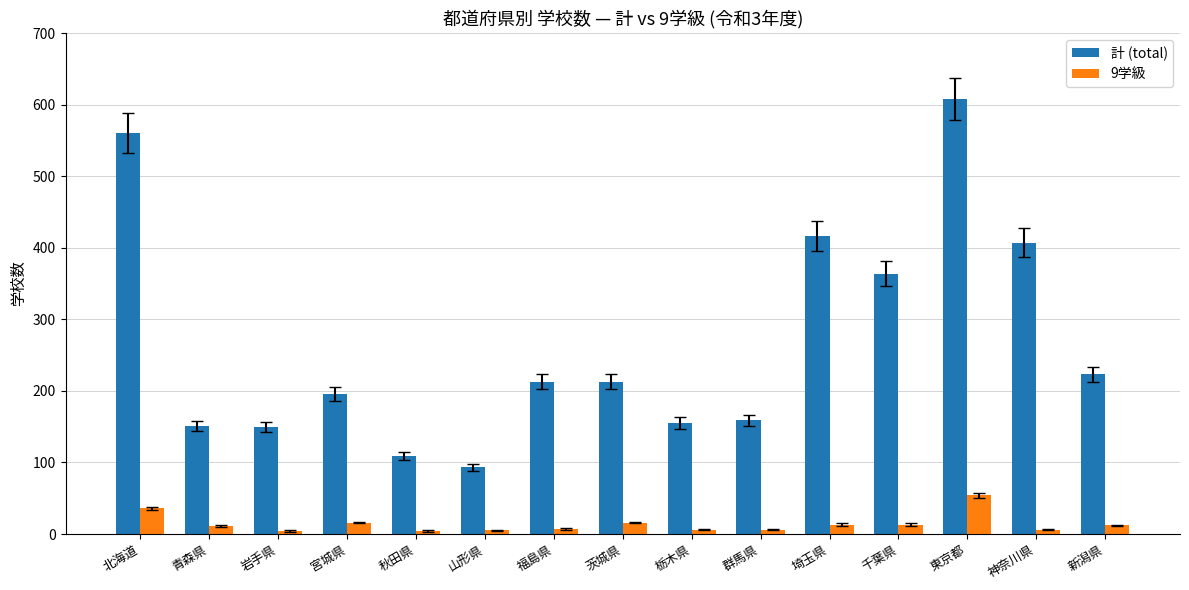

At which category is the sum across all series the highest?

東京都